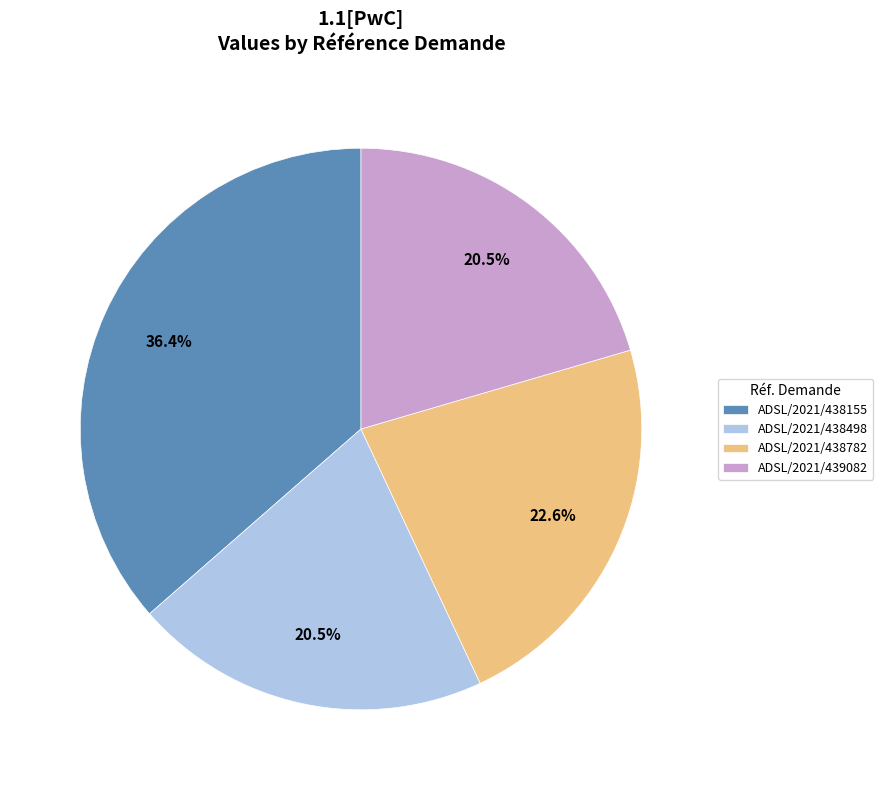

How many segments does this pie chart have?

4